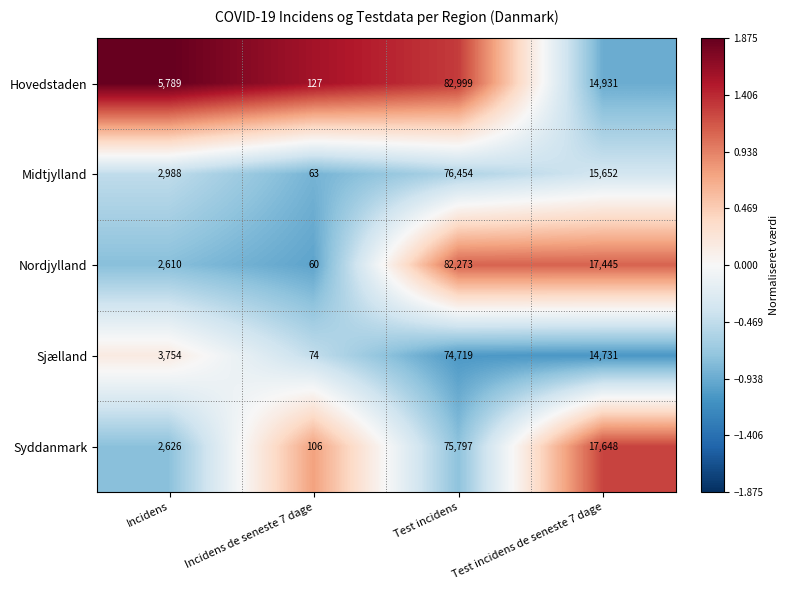

True or false: Hovedstaden has a value of 141321 at Test incidens.

False